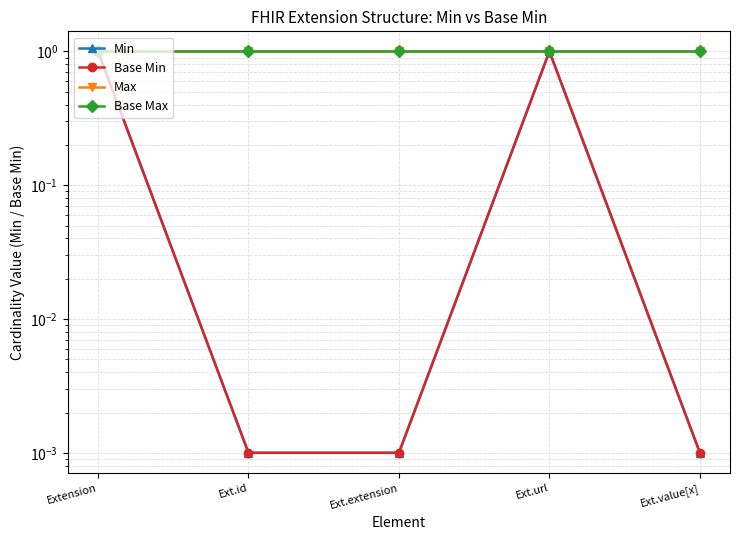

Which category has the lowest value in the Max series?

Extension